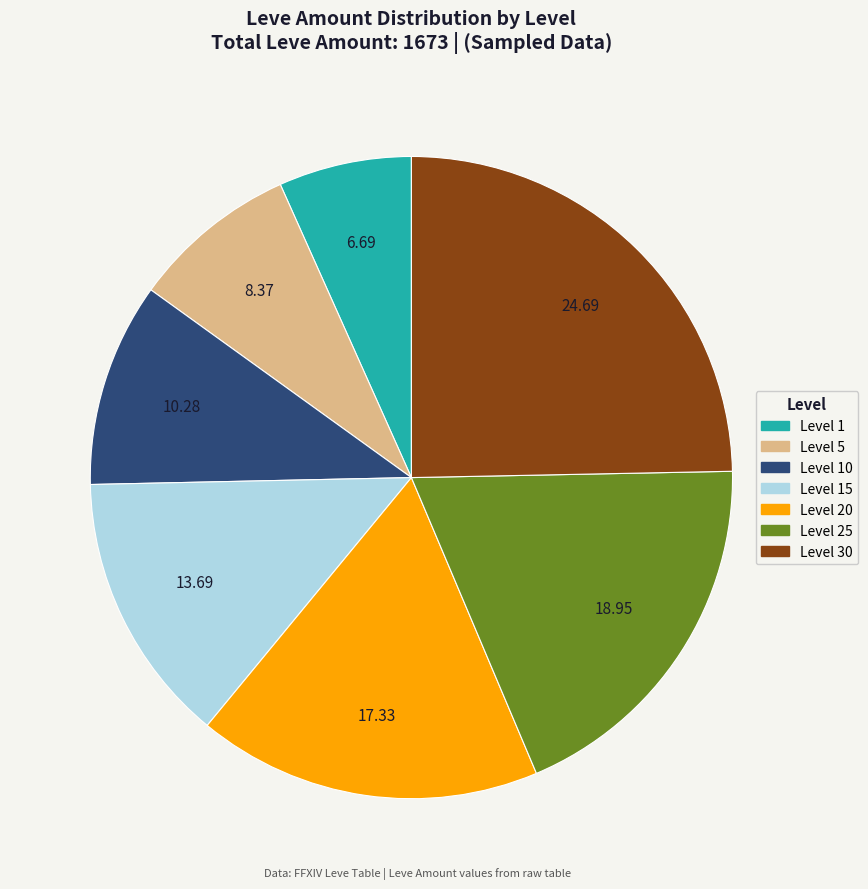

Is there any slice that represents more than half of the pie?

No